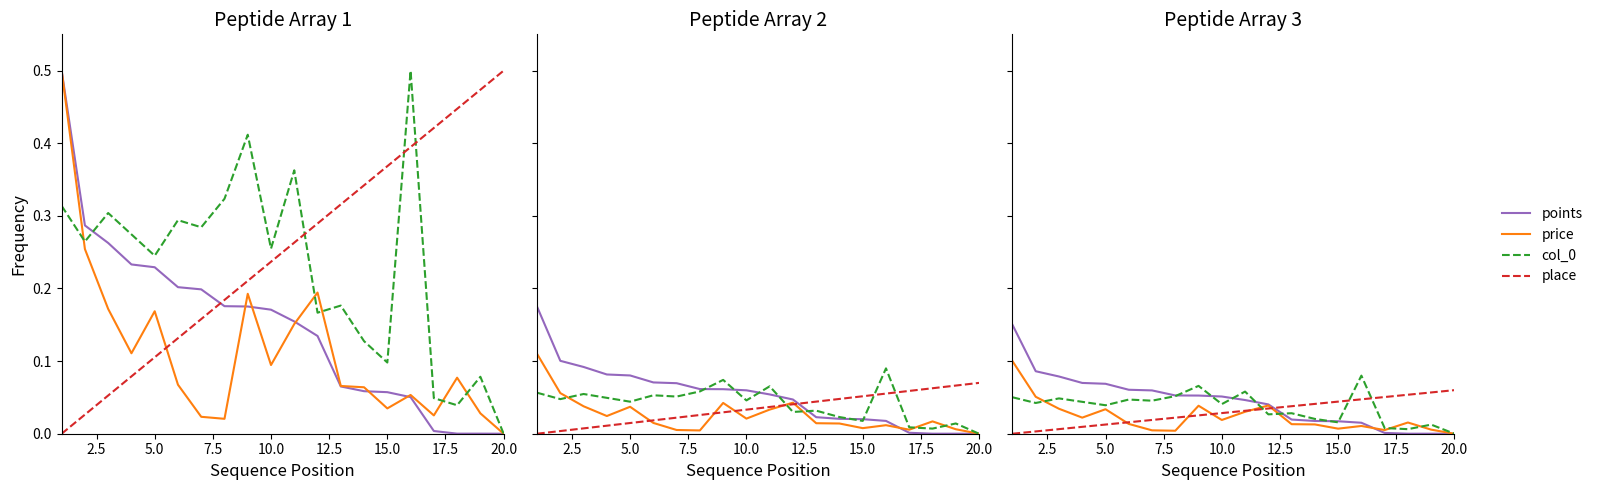

Count the number of categories in the chart.

20